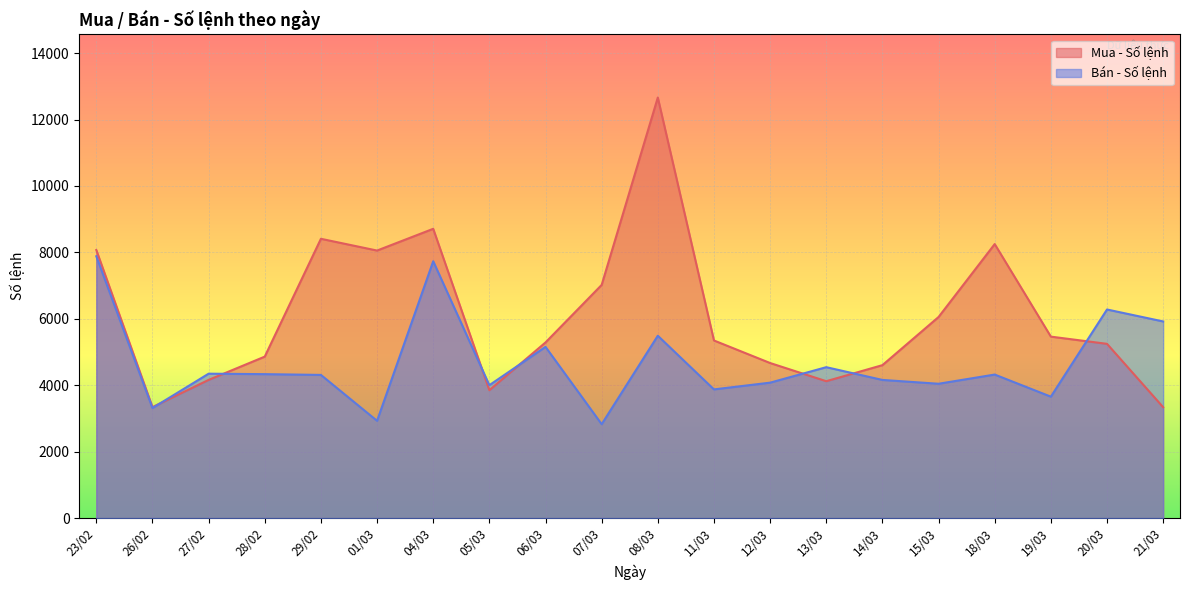

How many interior local peaks does the Bán - Số lệnh series have?

7